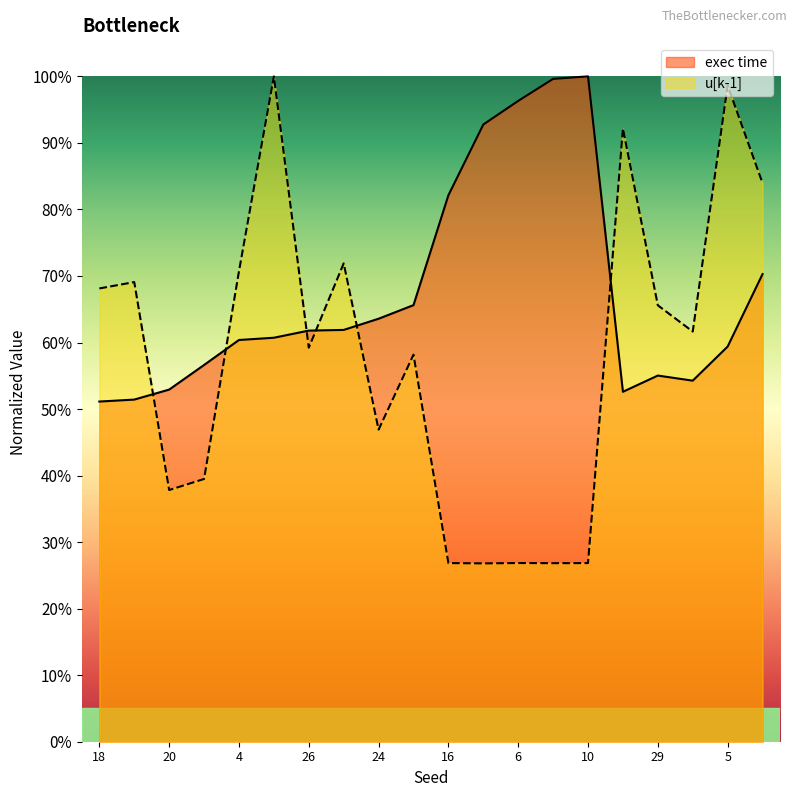

What is the difference between the maximum and minimum values in the u[k-1] series?

0.7